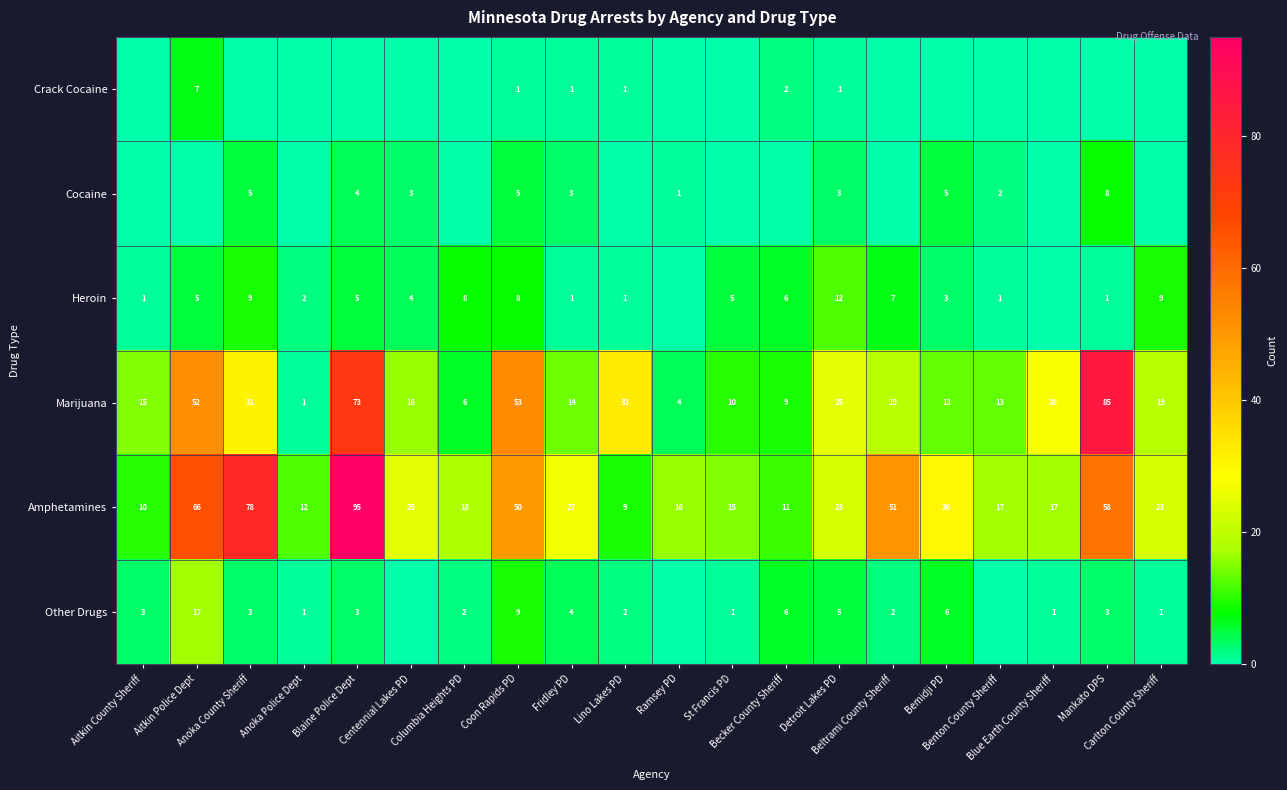

What is the sum of all Amphetamines values?

651